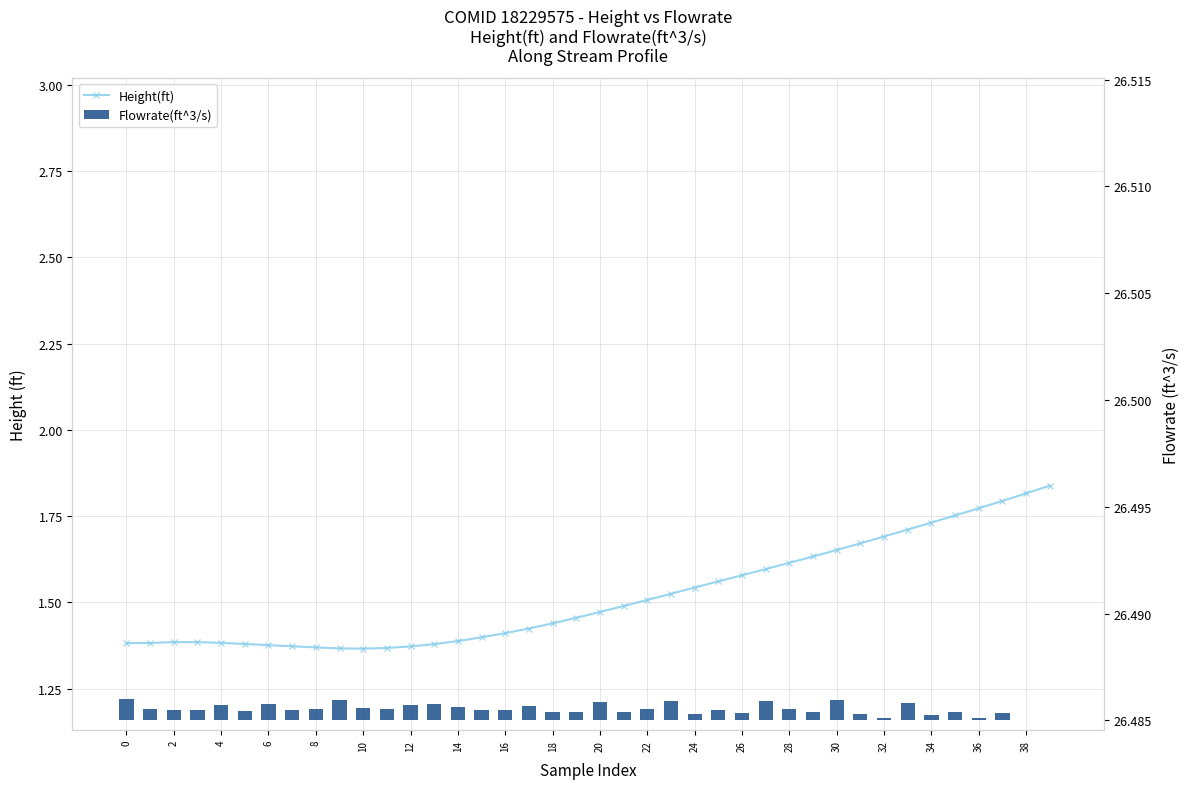

What is the difference between the maximum and second lowest values in the Height(ft) series?

0.5